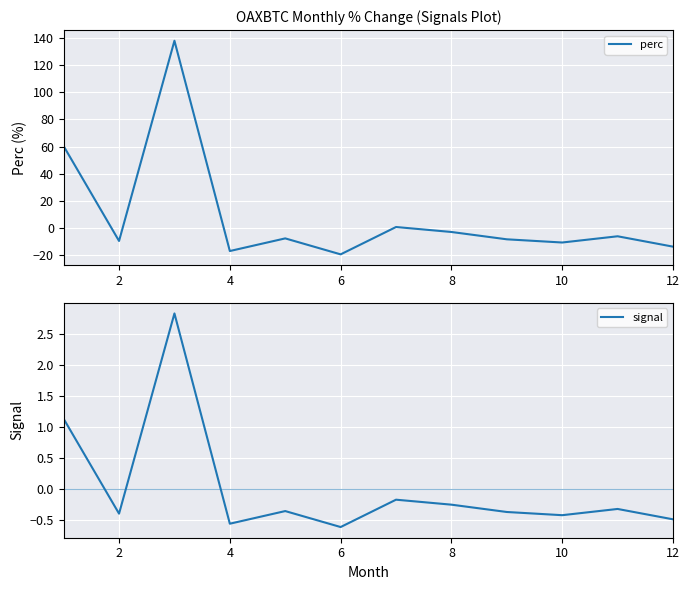

Count the number of data series in this chart.

2